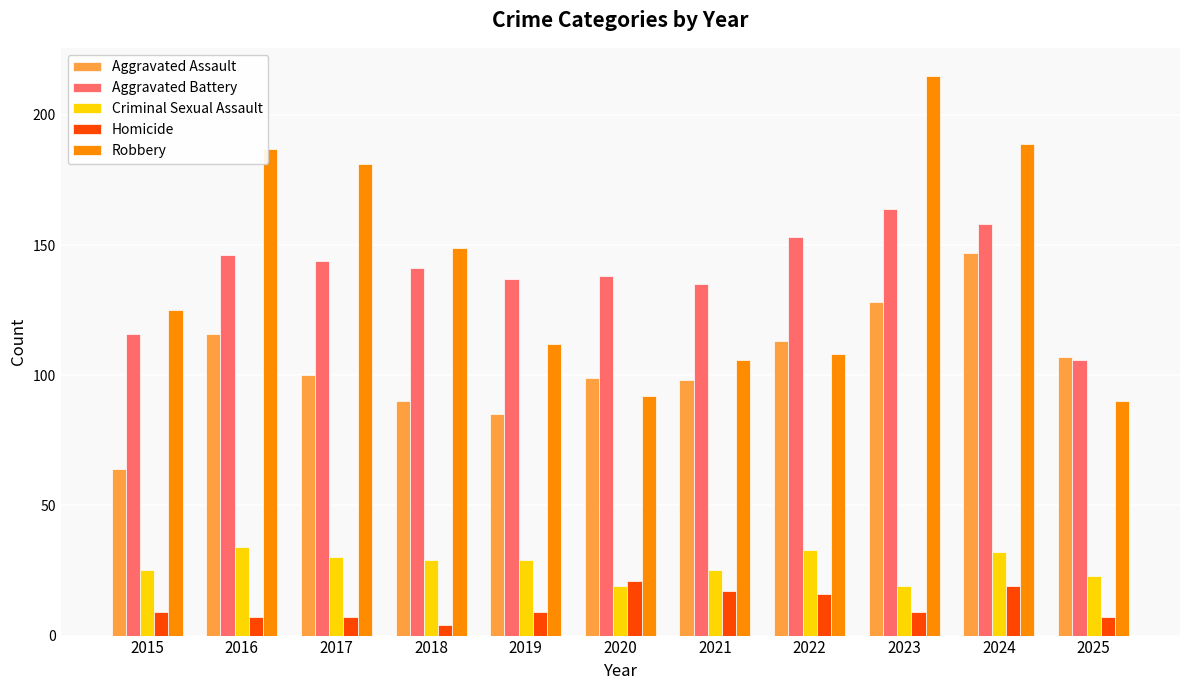

Is the value of Aggravated Battery at 2023 greater than the value of Criminal Sexual Assault at 2024?

Yes